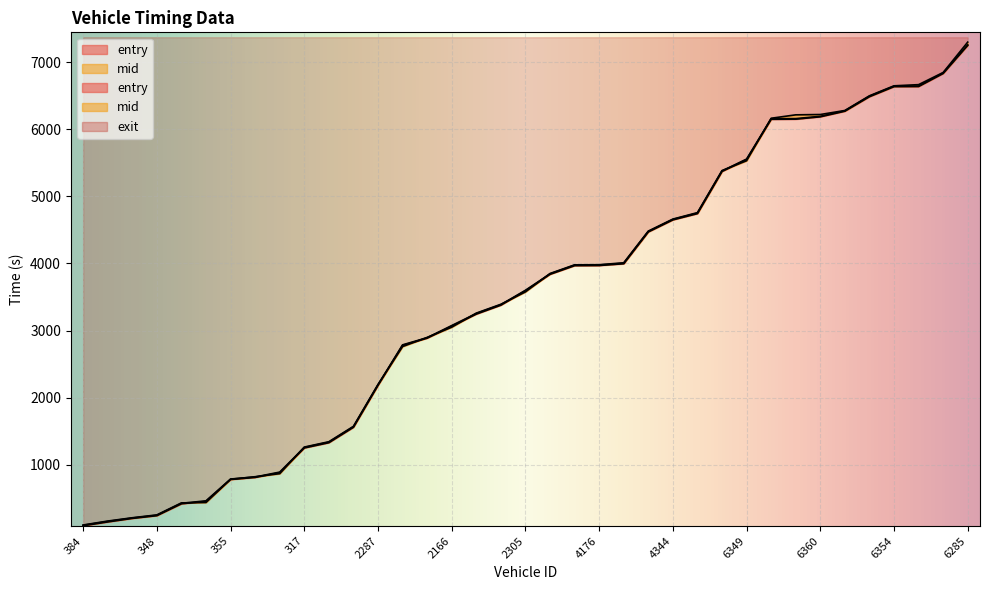

Is it true that mid equals 169.5 at 384?

False